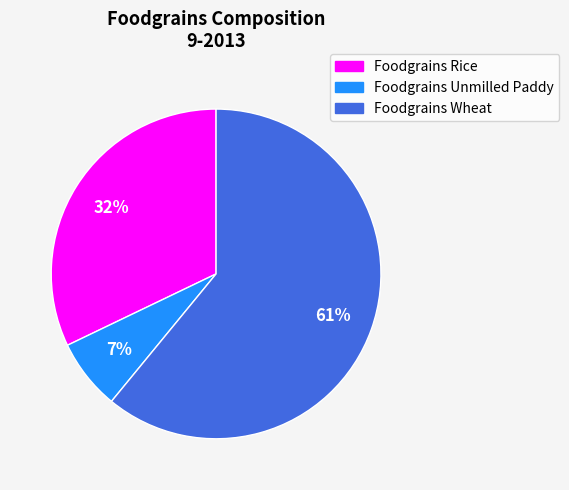

To the nearest percent, what percentage of the pie is Foodgrains Wheat?

61%